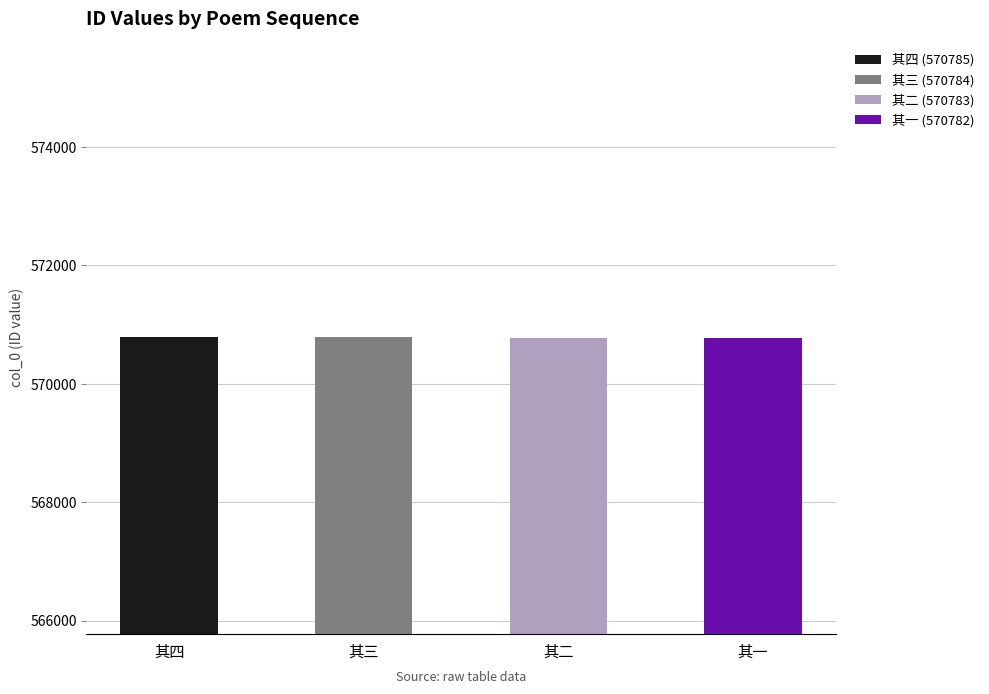

How many bars are there in total?

4